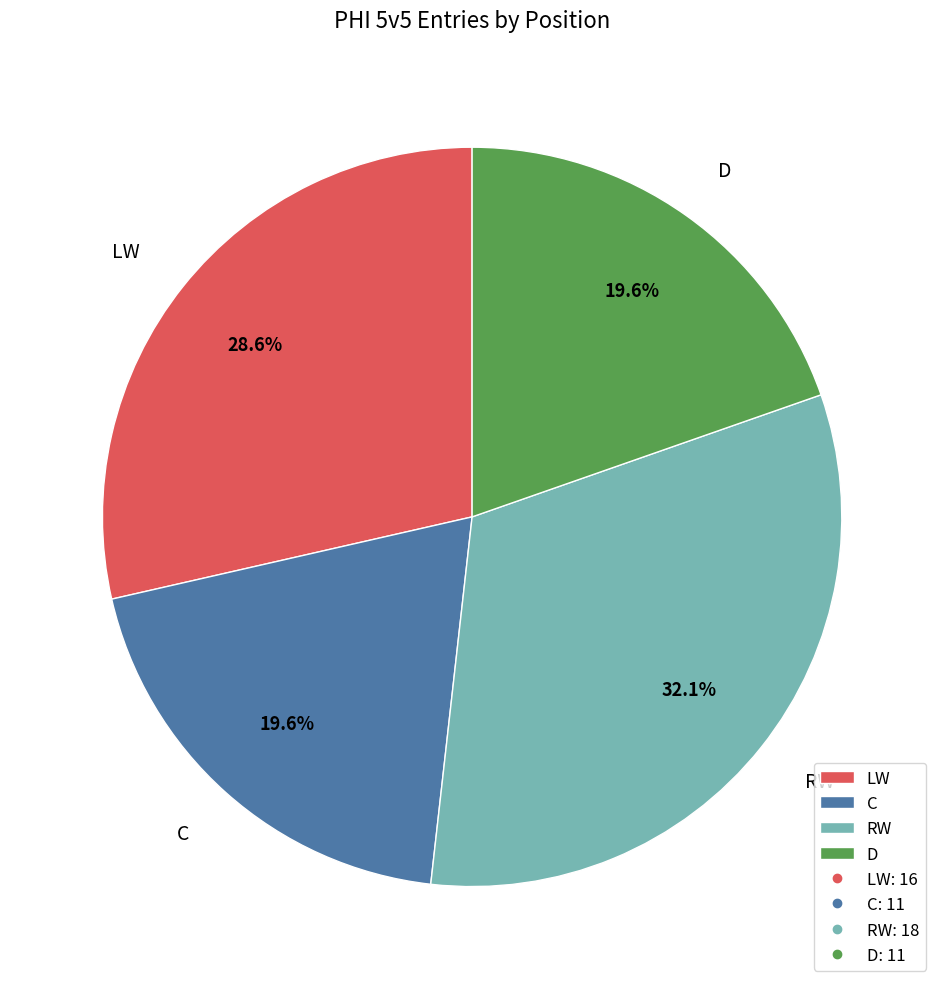

Approximately how many times larger is the value at D compared to C?

1.0